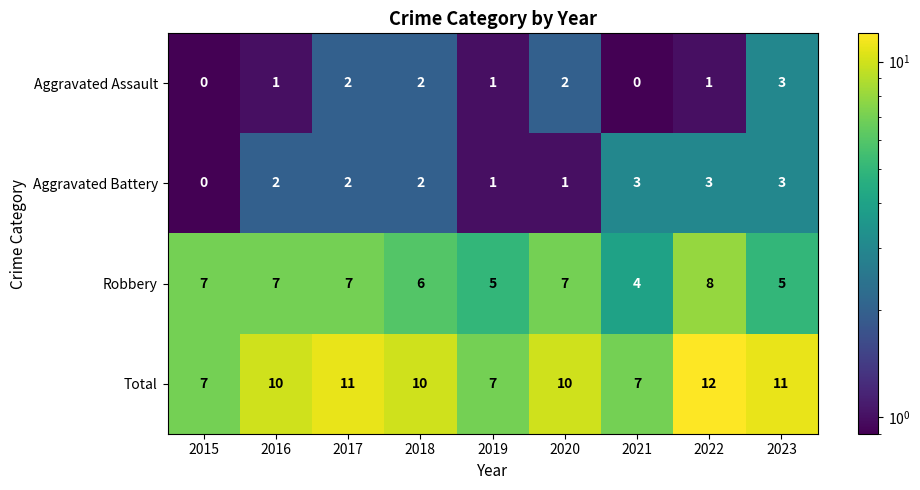

At which category does the chart reach its peak across all series?

2022